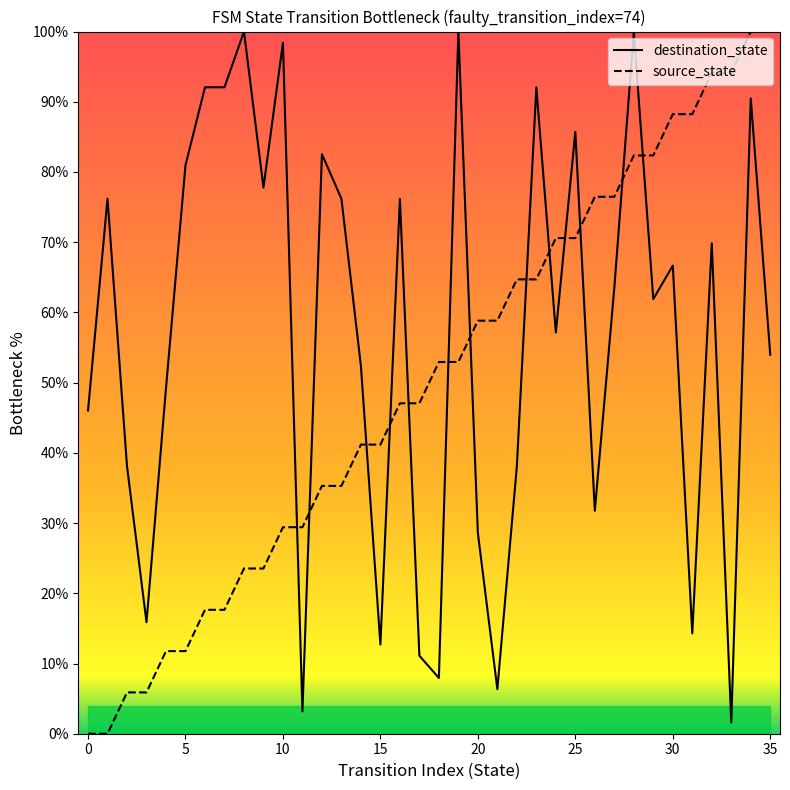

The value of destination_state at 24 is 96.2. True or false?

False